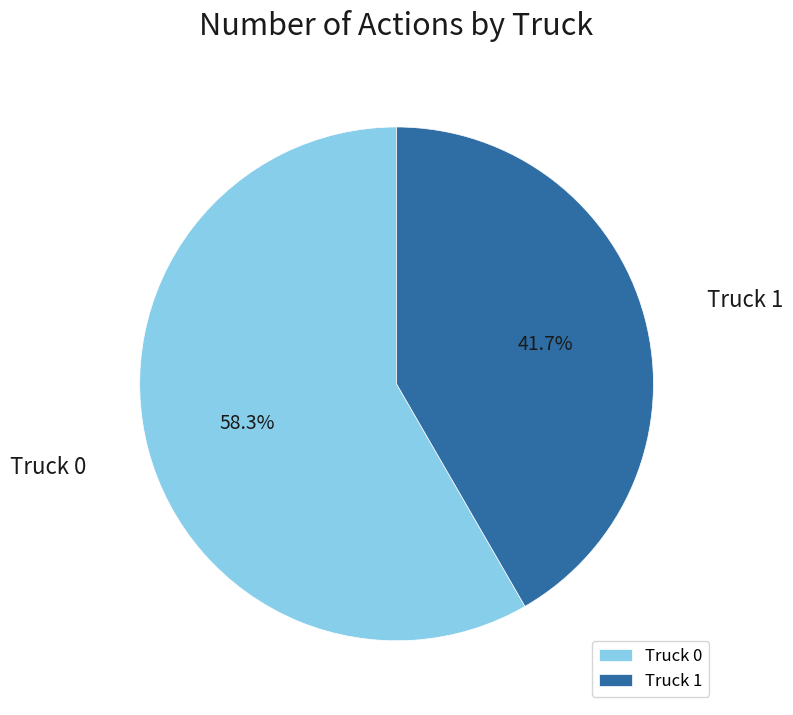

How many slices are in this pie chart?

2